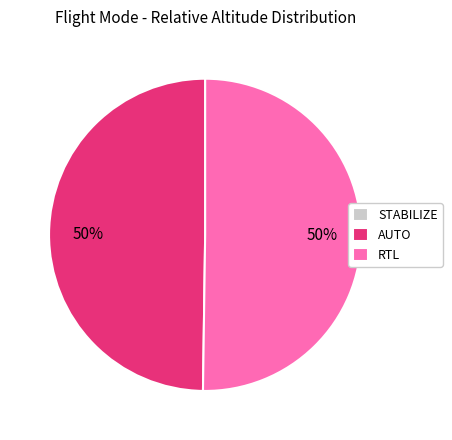

What percentage is the RTL slice, to the nearest percent?

50%